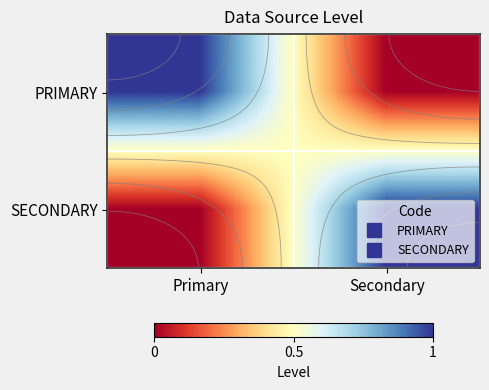

True or false: SECONDARY has a value of 0 at Primary.

True